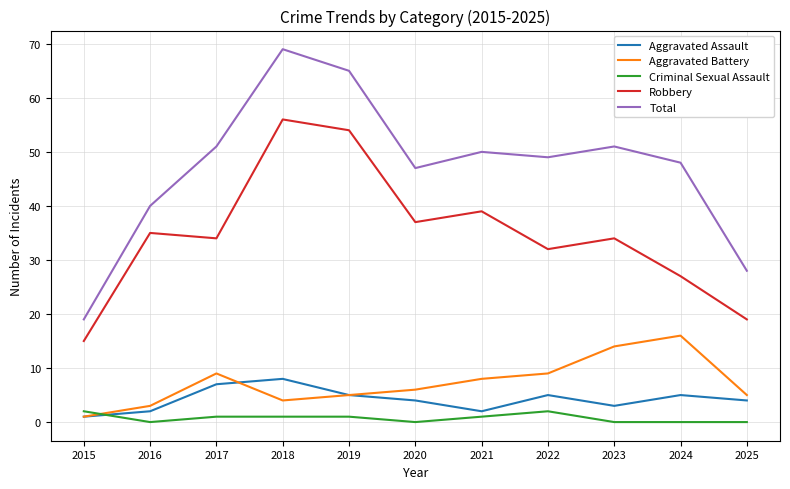

Is it true that Total equals 65 at 2019?

True